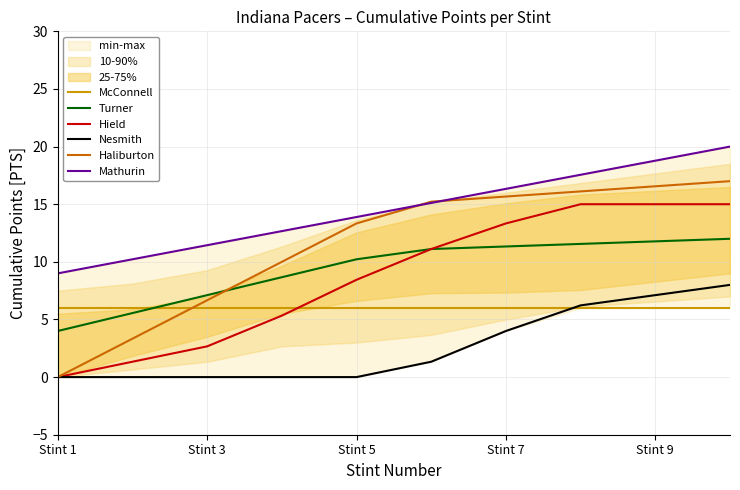

True or false: Mathurin and Hield cross at least once.

False